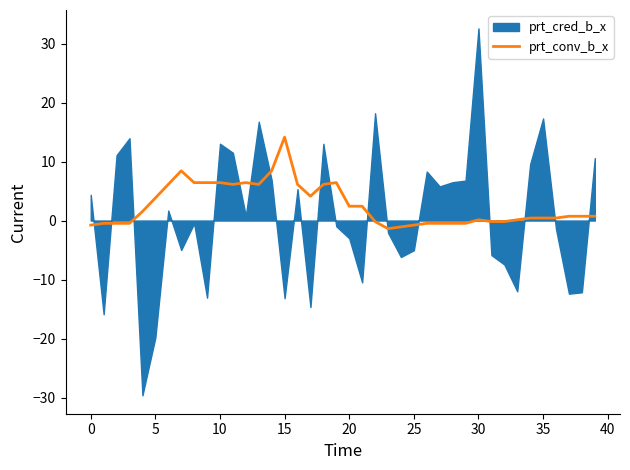

What is the highest value of the prt_conv_b_x series?

14.1